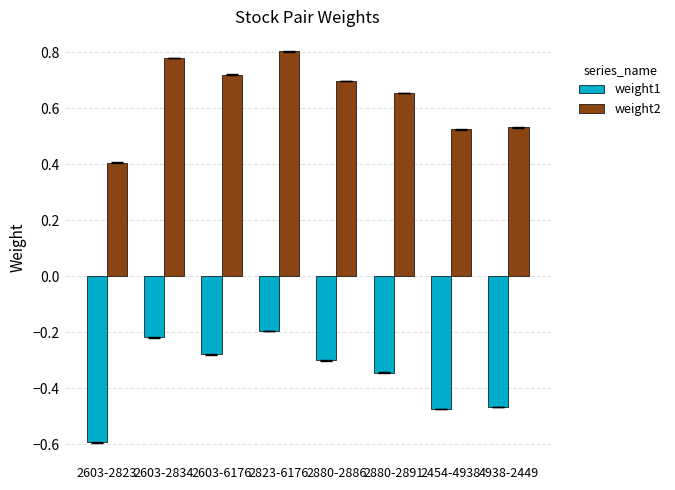

Which series has the largest total across all categories?

weight2